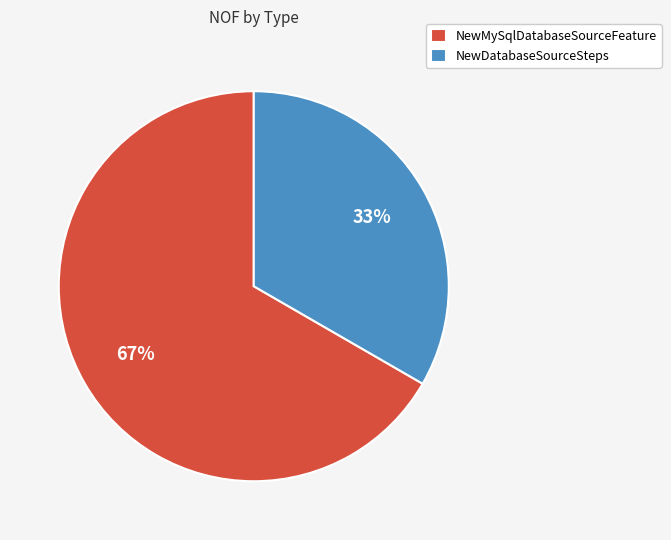

Is it true that NewMySqlDatabaseSourceFeature is 77% of the pie?

False